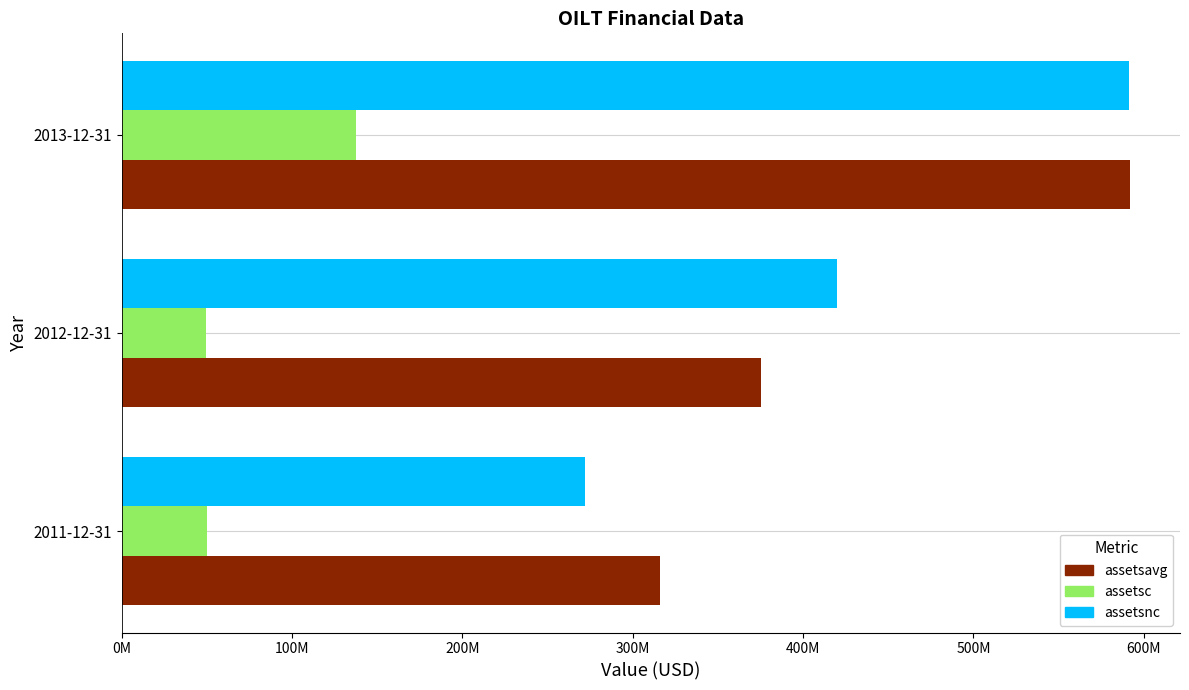

What is the maximum value for assetsavg?

591697750